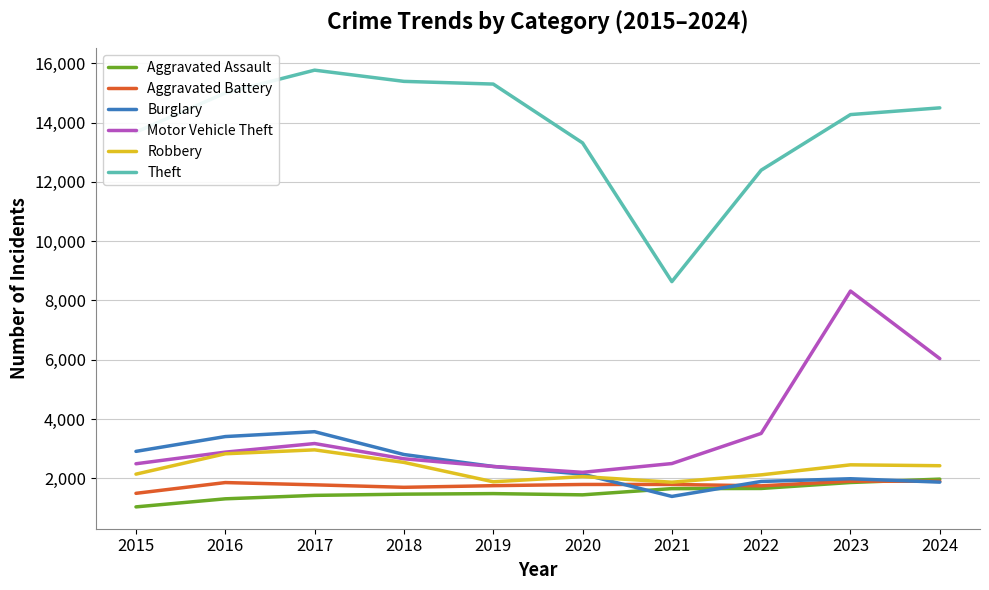

How many lines are shown in the chart?

6